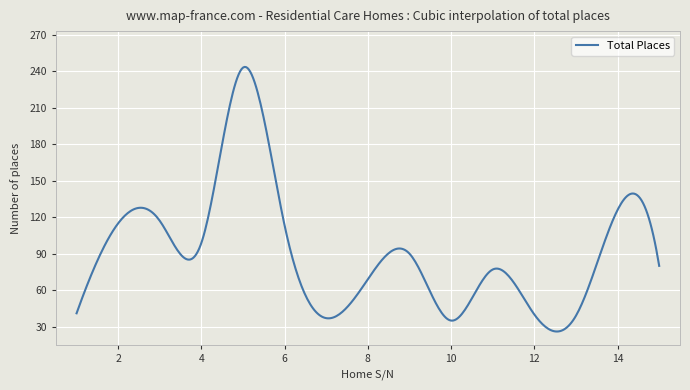

What is the greatest value displayed?

243.5